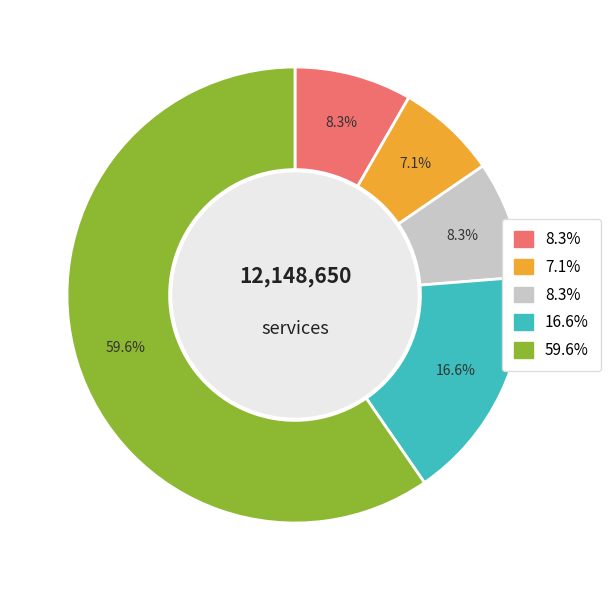

Does any single category account for the majority?

Yes